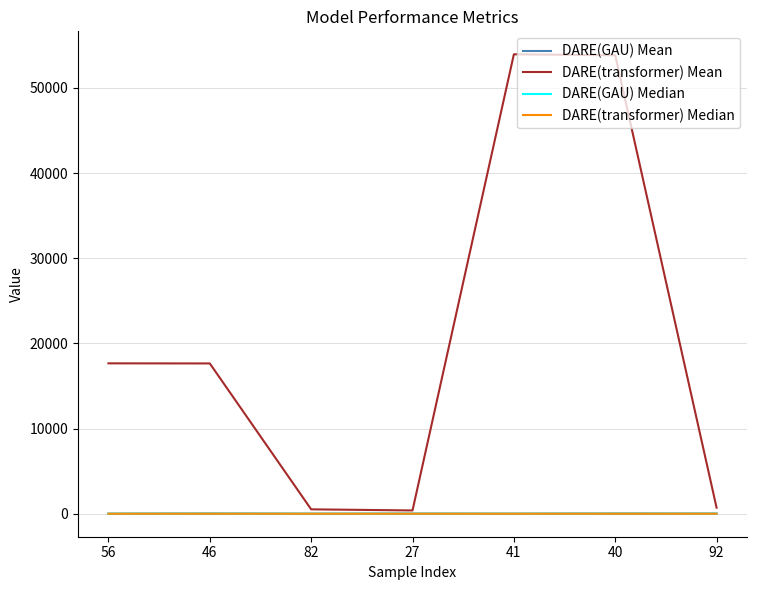

True or false: DARE(GAU) Median and DARE(GAU) Mean cross at least once.

False